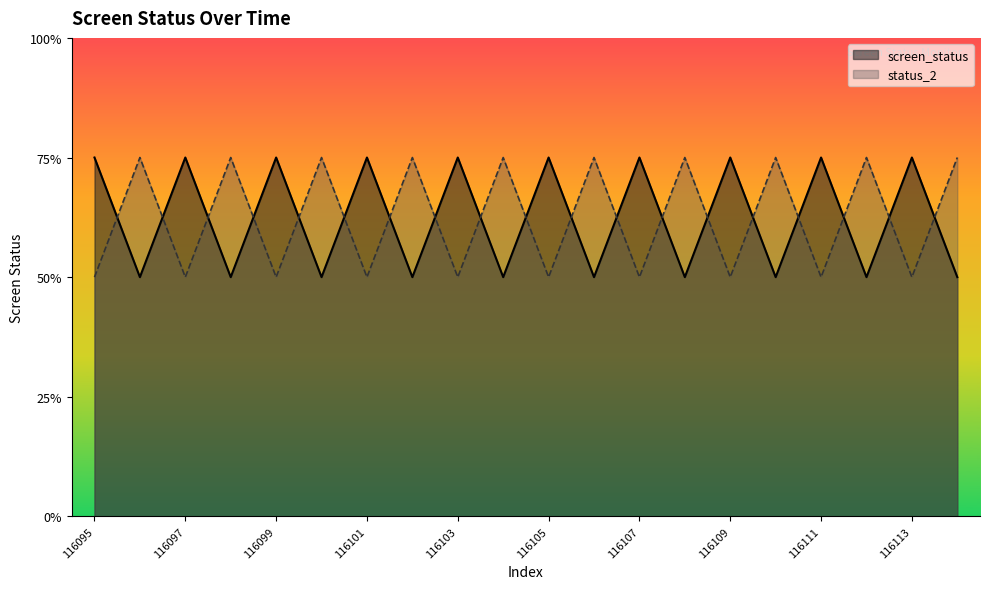

Reading right to left, extract all data points from this chart.

screen_status: 2	3	2	3	2	3	2	3	2	3	2	3	2	3	2	3	2	3	2	3
status_2: 3	2	3	2	3	2	3	2	3	2	3	2	3	2	3	2	3	2	3	2